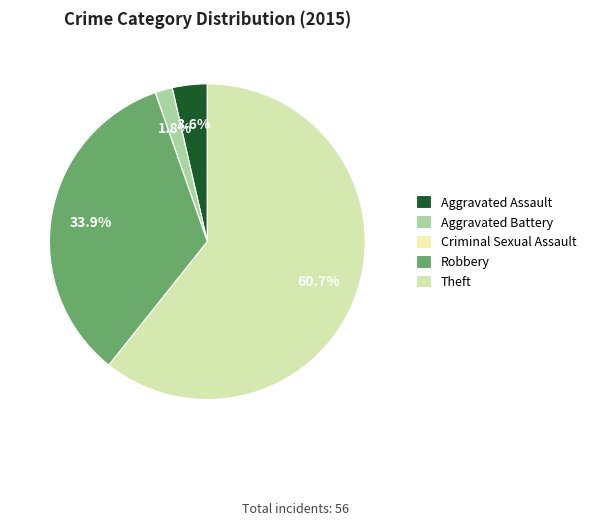

Combined, what portion of the pie is Aggravated Battery and Robbery?

35.7%